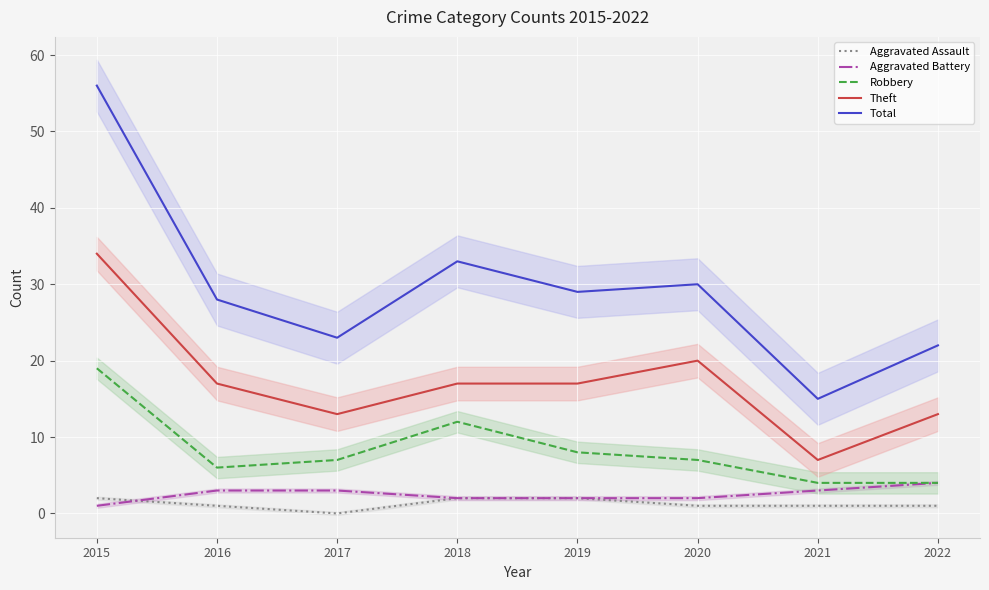

Which series has the largest range (max minus min)?

Total